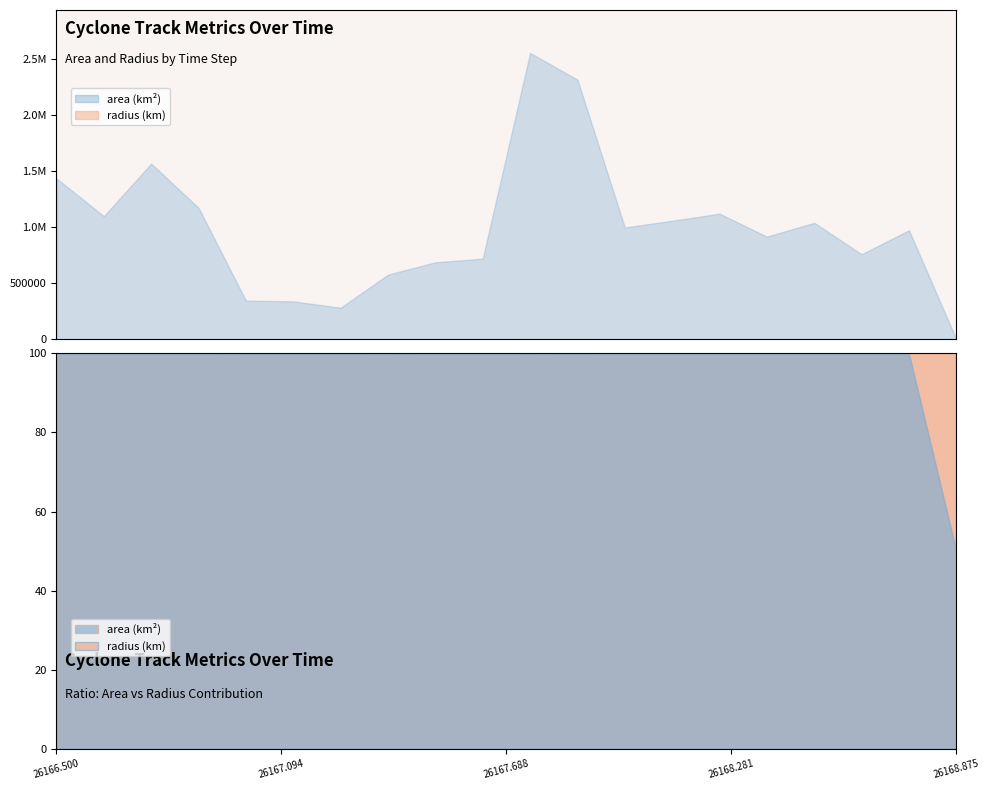

Which series changed the most between 26167.625 and 26168.375?

area